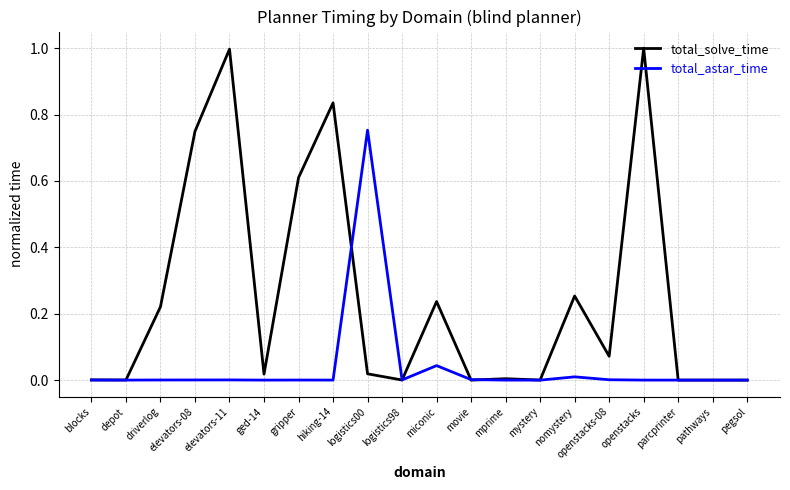

Which series has the largest total across all categories?

total_solve_time